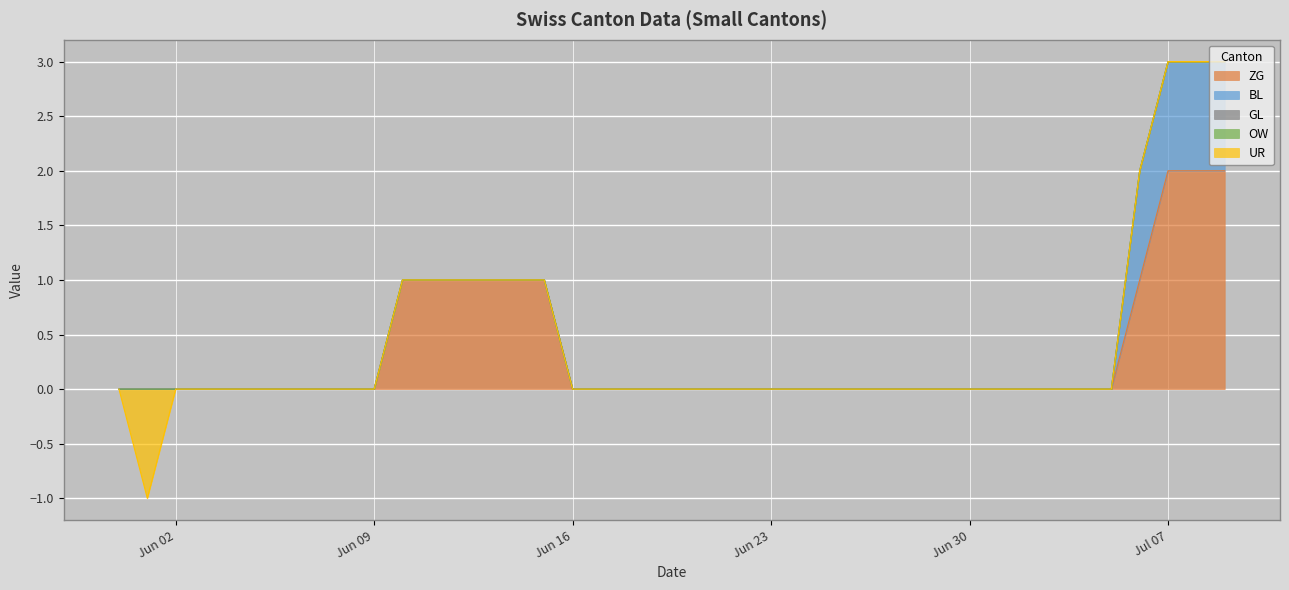

Where is the first local minimum for UR?

2020-06-01